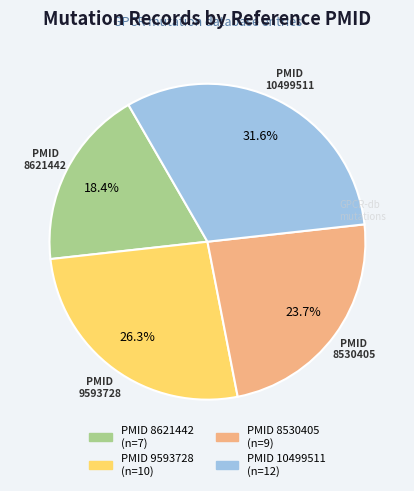

Between PMID 8530405 and PMID 10499511, which is larger?

PMID 10499511